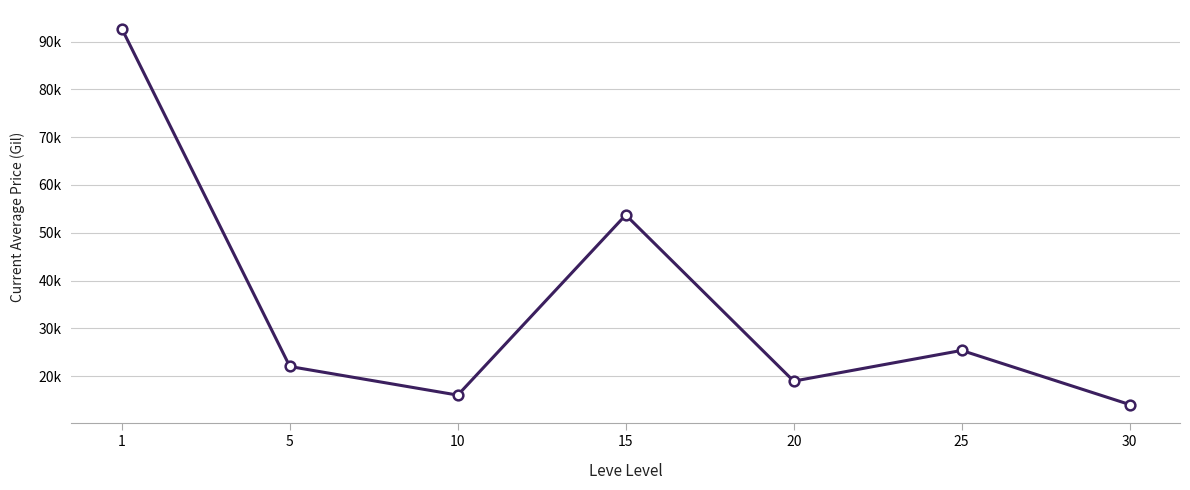

Where does the data first go above 22000?

1